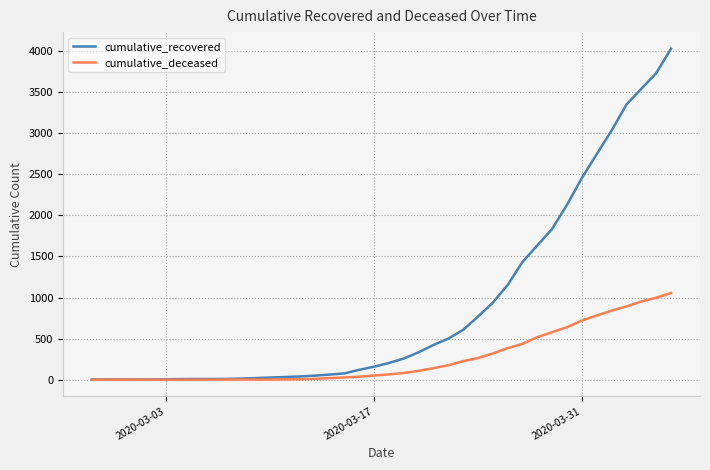

List the series in order of their peak value, highest first.

cumulative_recovered, cumulative_deceased